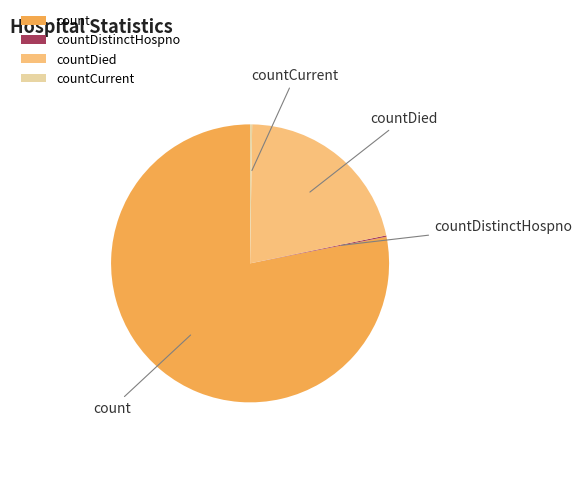

Which slice is the largest?

count